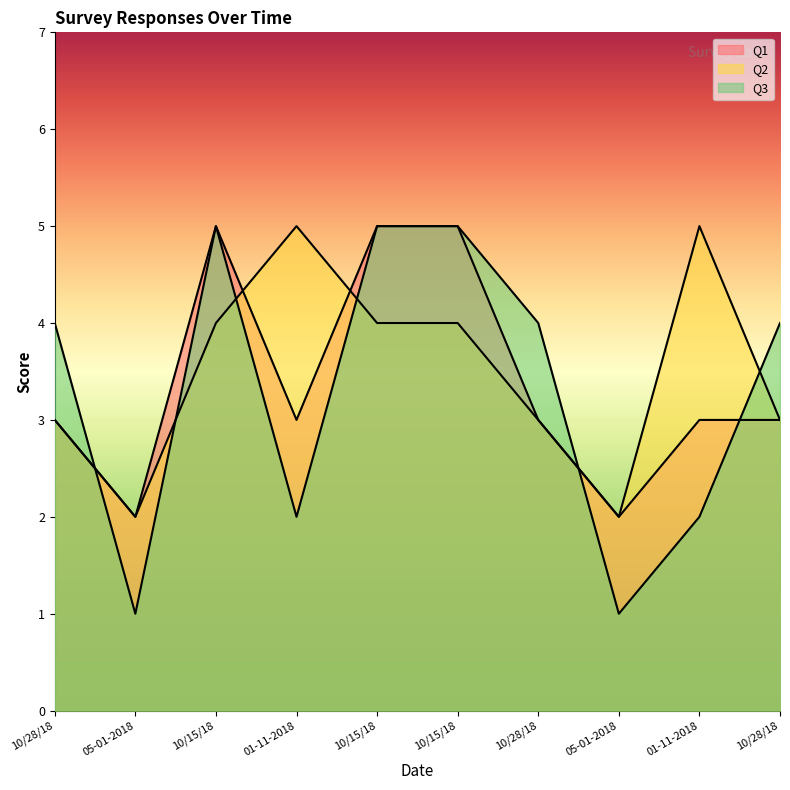

The Q3 series shows 1 at 05-01-2018. True or false?

False